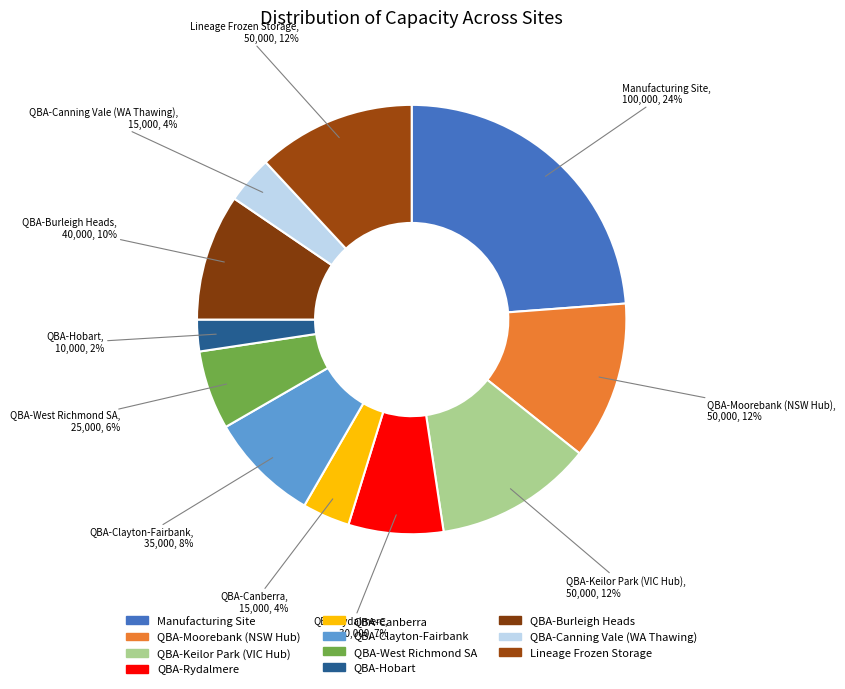

Count the number of slices in the pie.

11